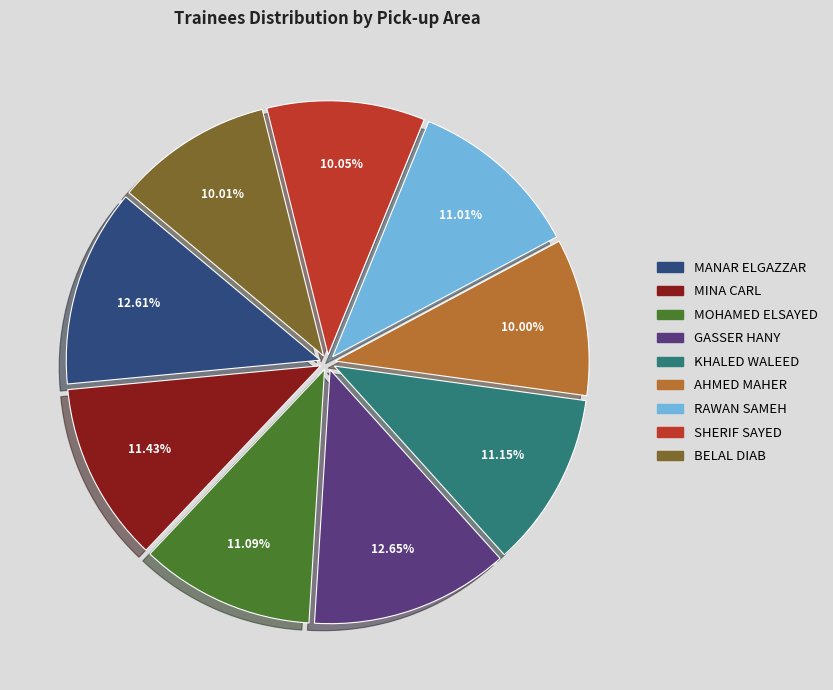

Does any single category account for the majority?

No